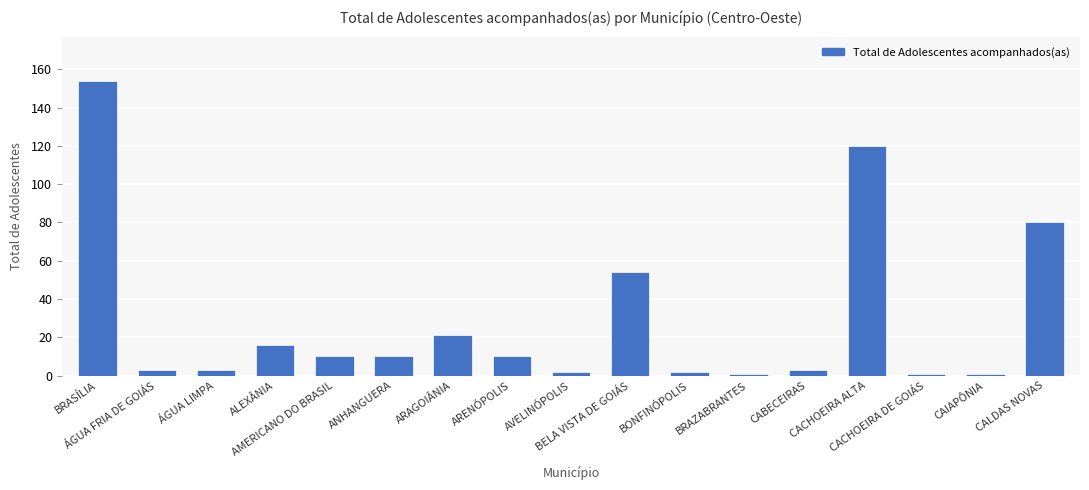

Reading right to left, what are all the values shown in this chart?

CALDAS NOVAS=80	CAIAPÔNIA=1	CACHOEIRA DE GOIÁS=1	CACHOEIRA ALTA=120	CABECEIRAS=3	BRAZABRANTES=1	BONFINÓPOLIS=2	BELA VISTA DE GOIÁS=54	AVELINÓPOLIS=2	ARENÓPOLIS=10	ARAGOIÂNIA=21	ANHANGUERA=10	AMERICANO DO BRASIL=10	ALEXÂNIA=16	ÁGUA LIMPA=3	ÁGUA FRIA DE GOIÁS=3	BRASÍLIA=154